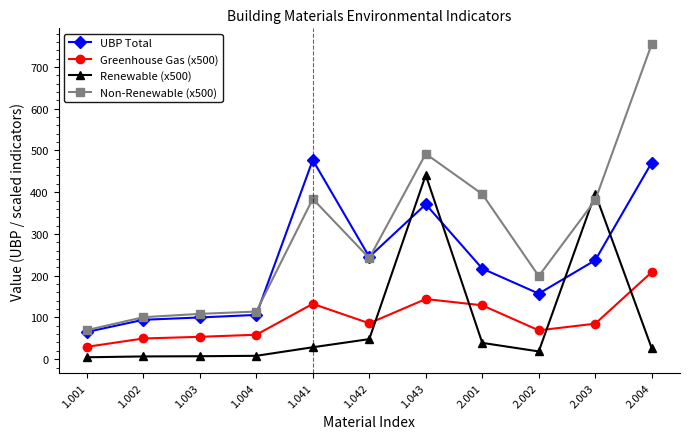

Which category has the highest value in the Greenhouse Gas (x500) series?

2.004